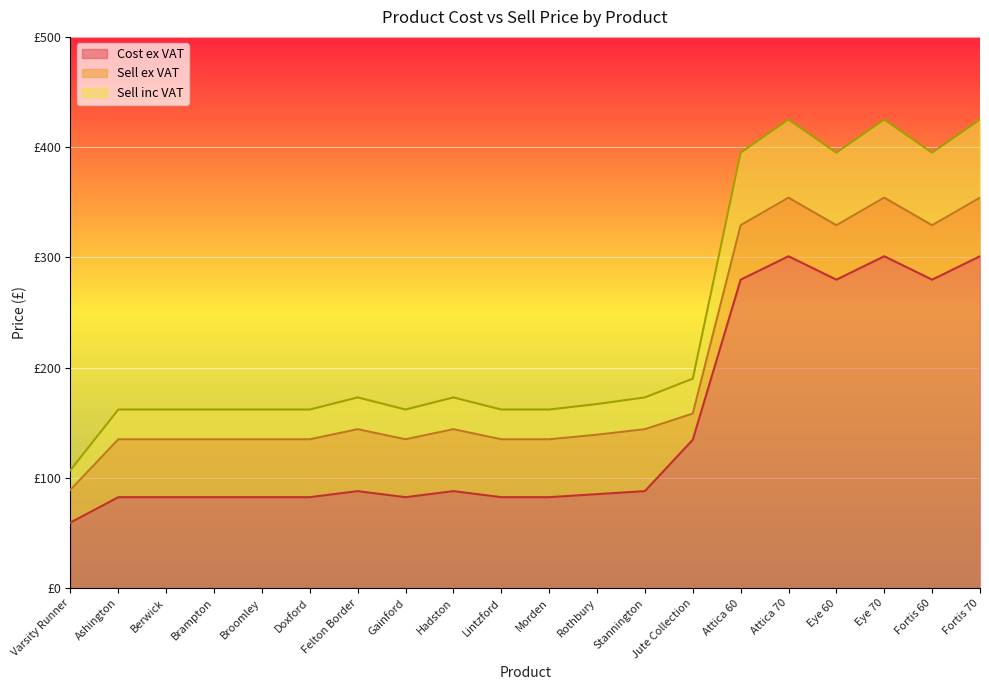

What is the total value across all series at Eye 70?

1080.2